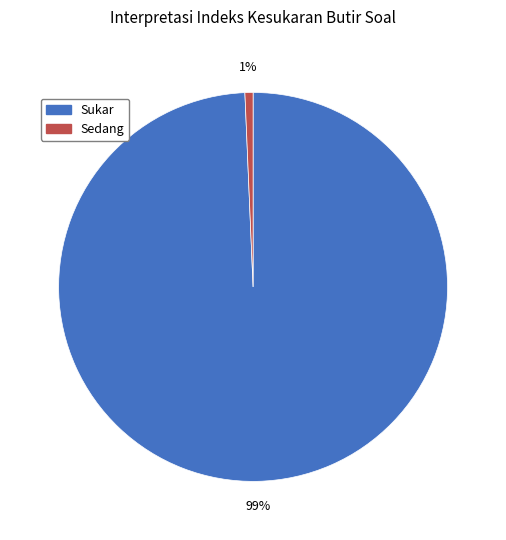

True or false: Sedang accounts for 1% of the total.

True